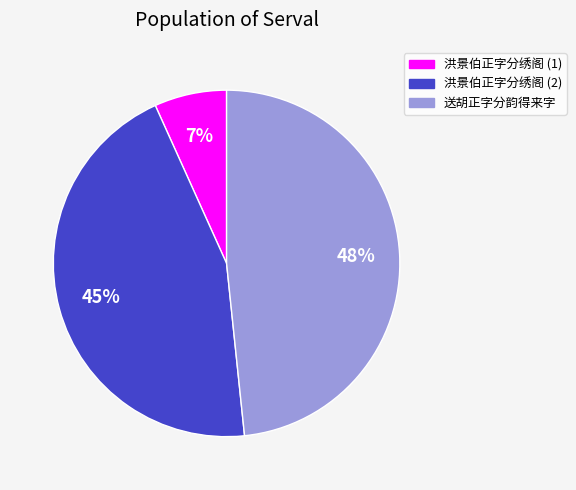

Is there a majority slice in this chart?

No